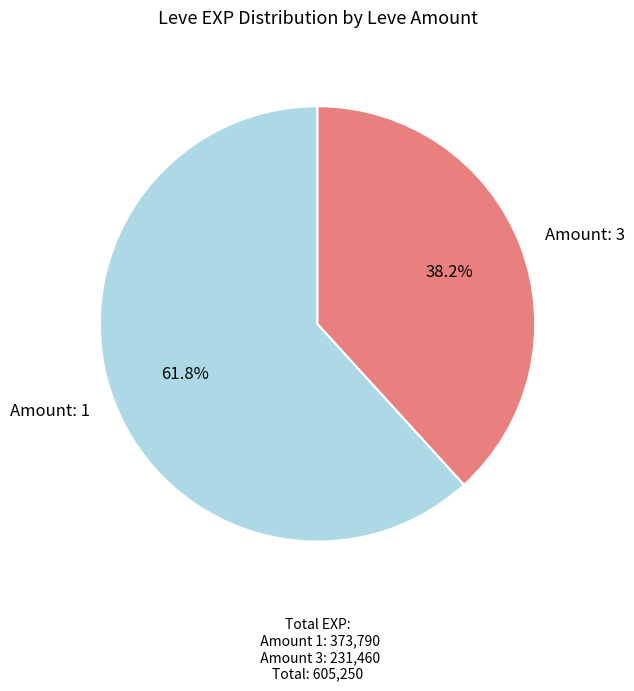

Combined, do Amount: 3 and Amount: 1 account for over 50%?

Yes